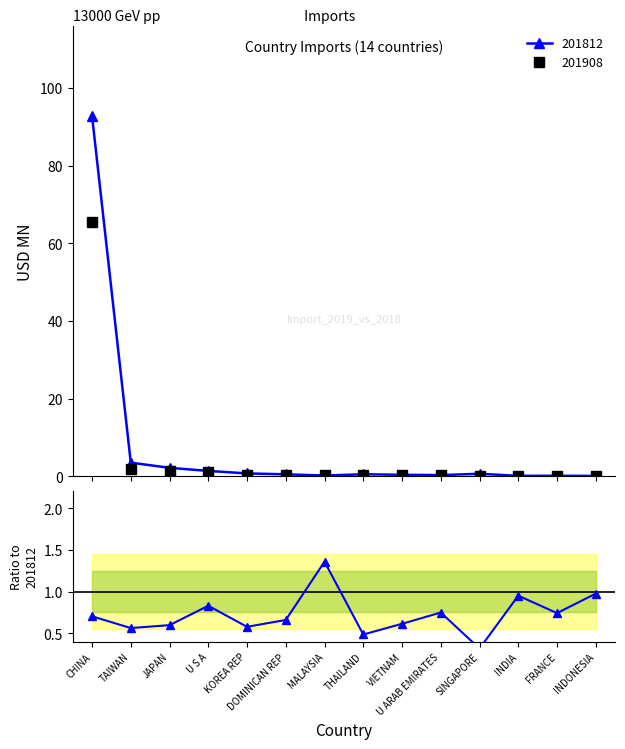

Does the chart display data point markers on the line(s)?

Yes